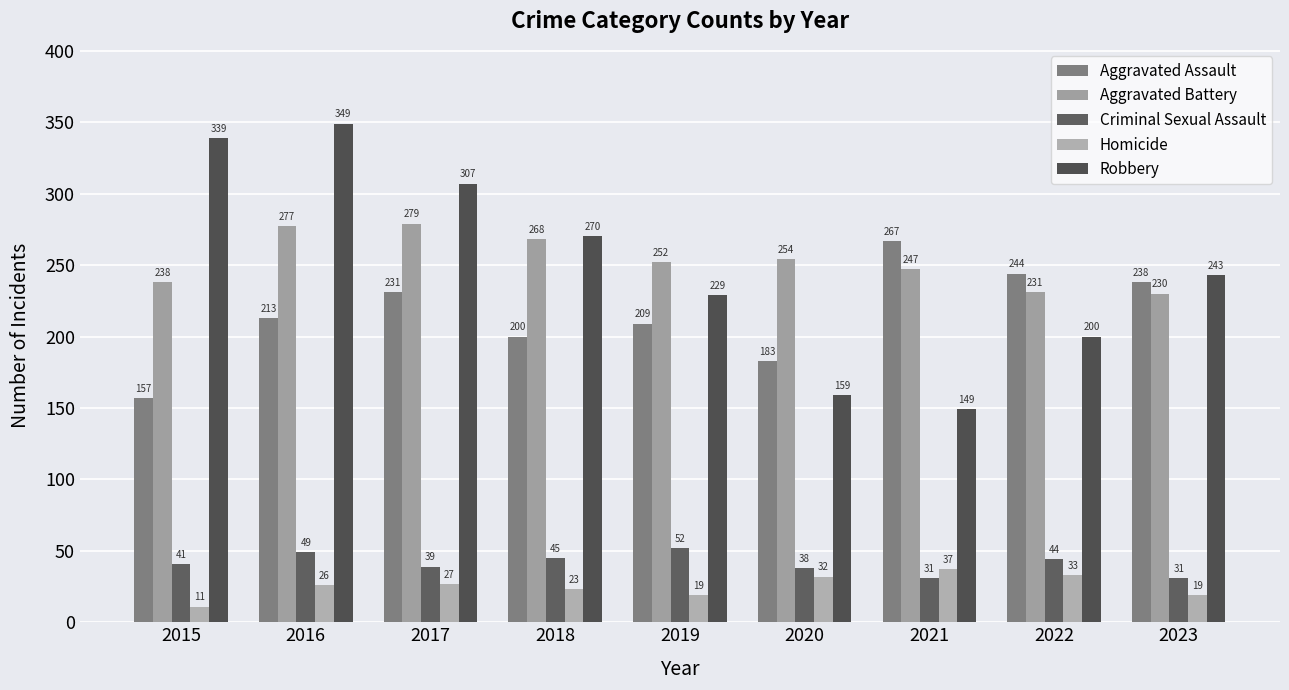

How many series are shown in this chart?

5